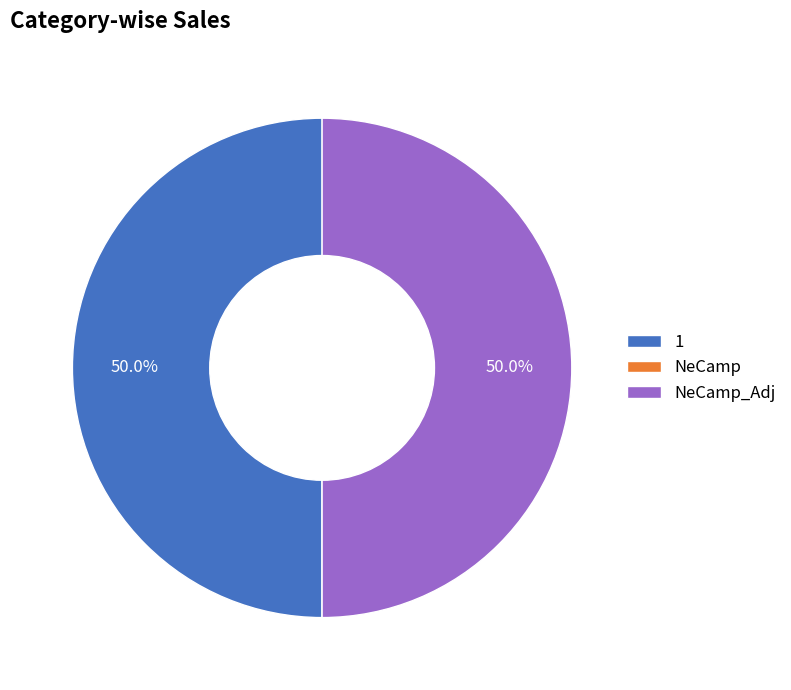

The 1 slice represents 50% of the pie. True or false?

True